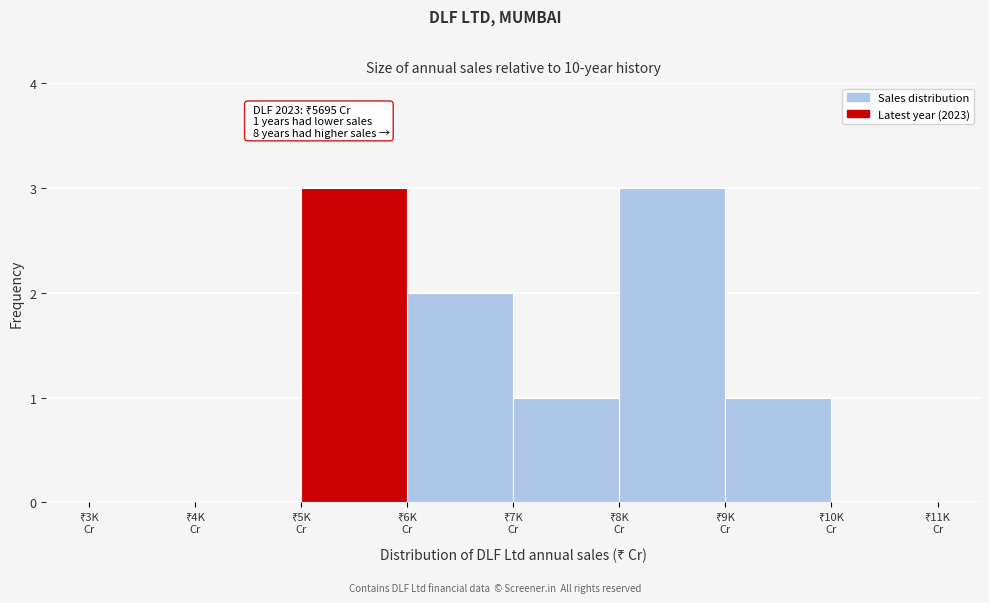

What is the sum of all values?

10